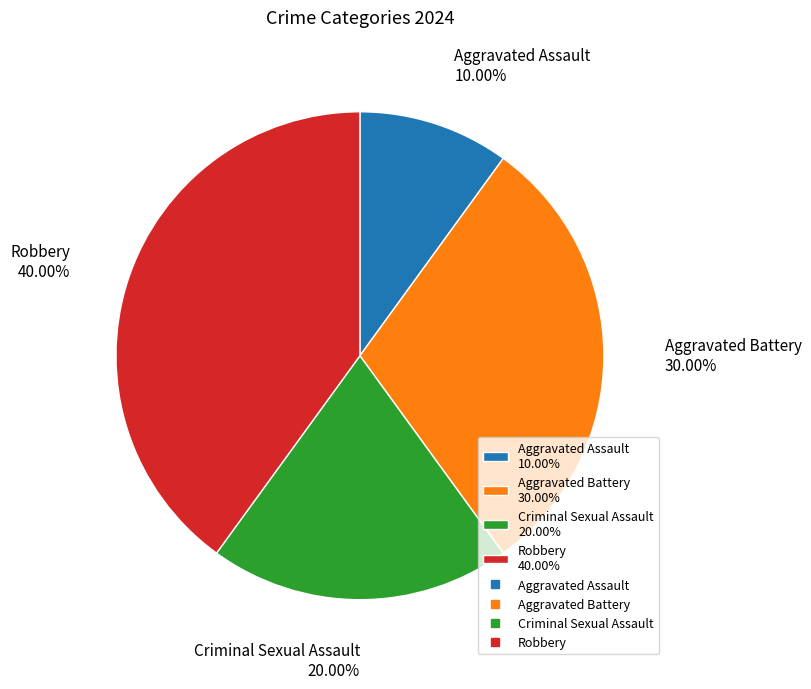

Count the number of slices in the pie.

4